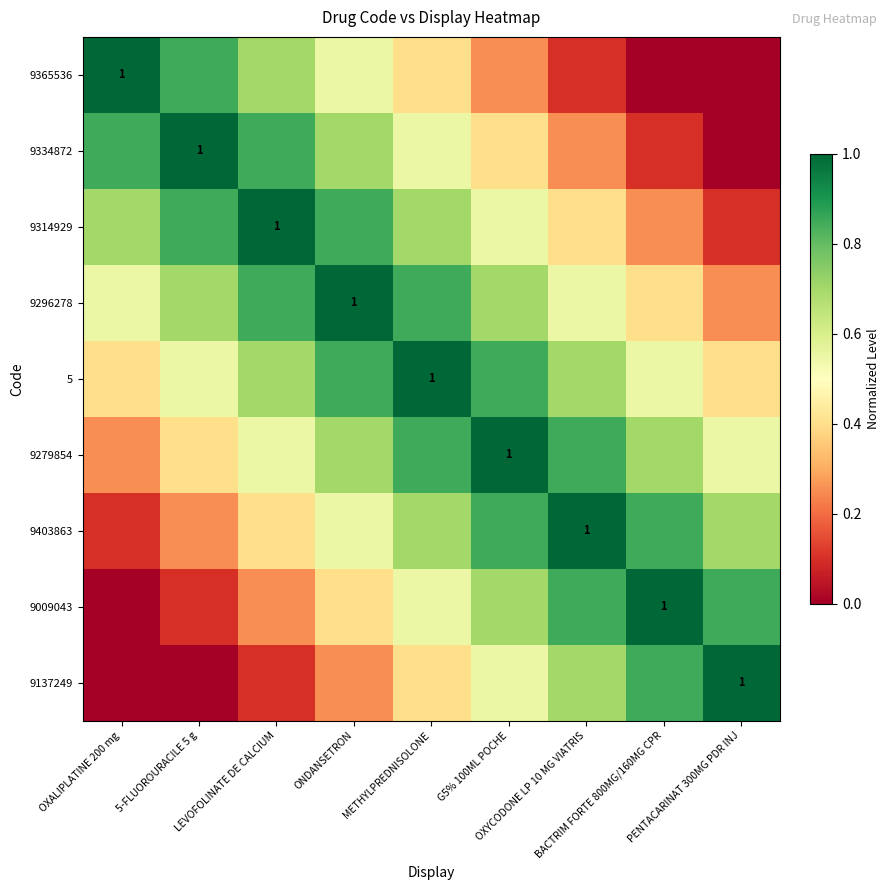

How many values in the 9365536 series exceed 0?

7